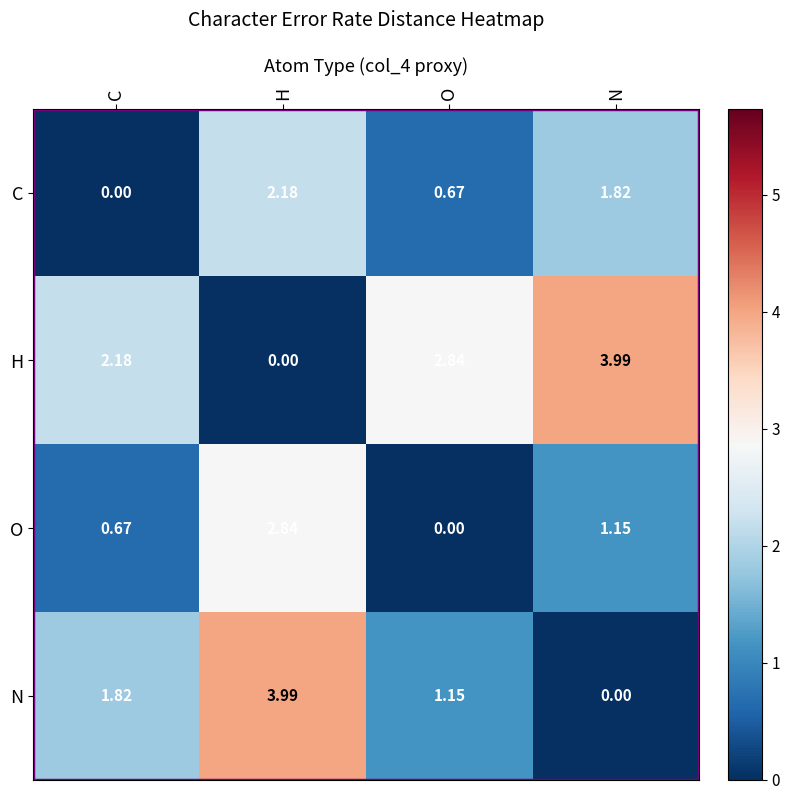

Which series has the largest total across all categories?

H